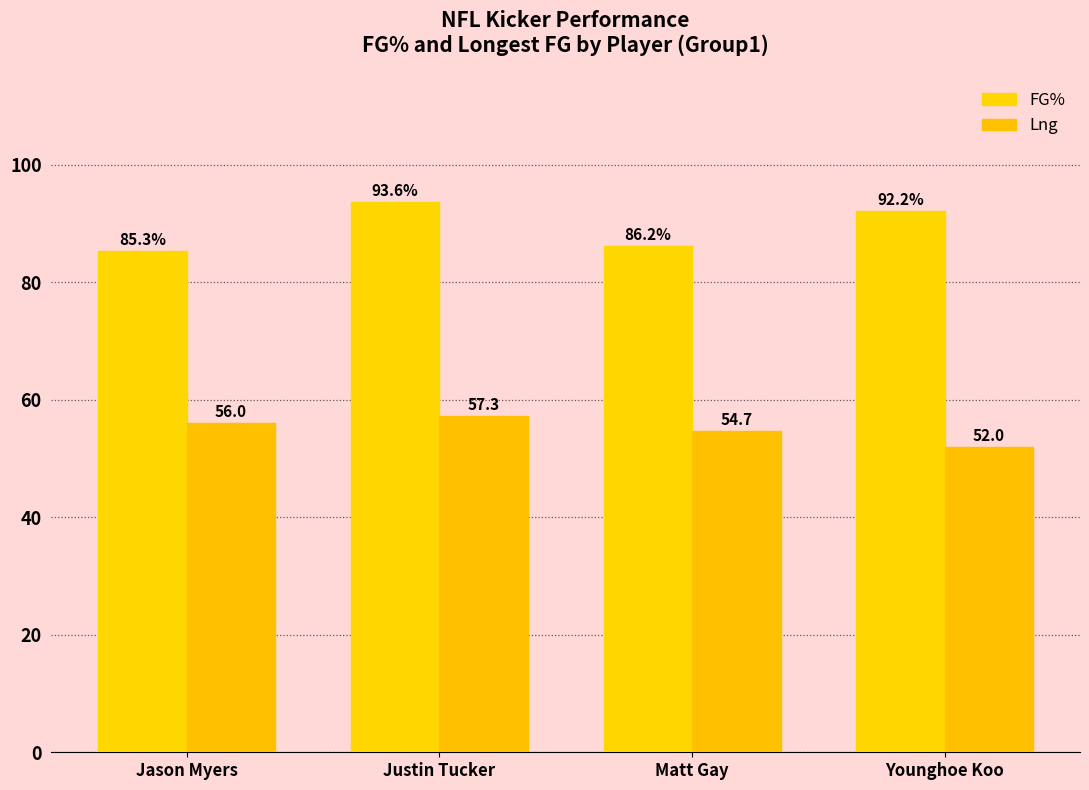

What is the greatest value displayed?

93.6